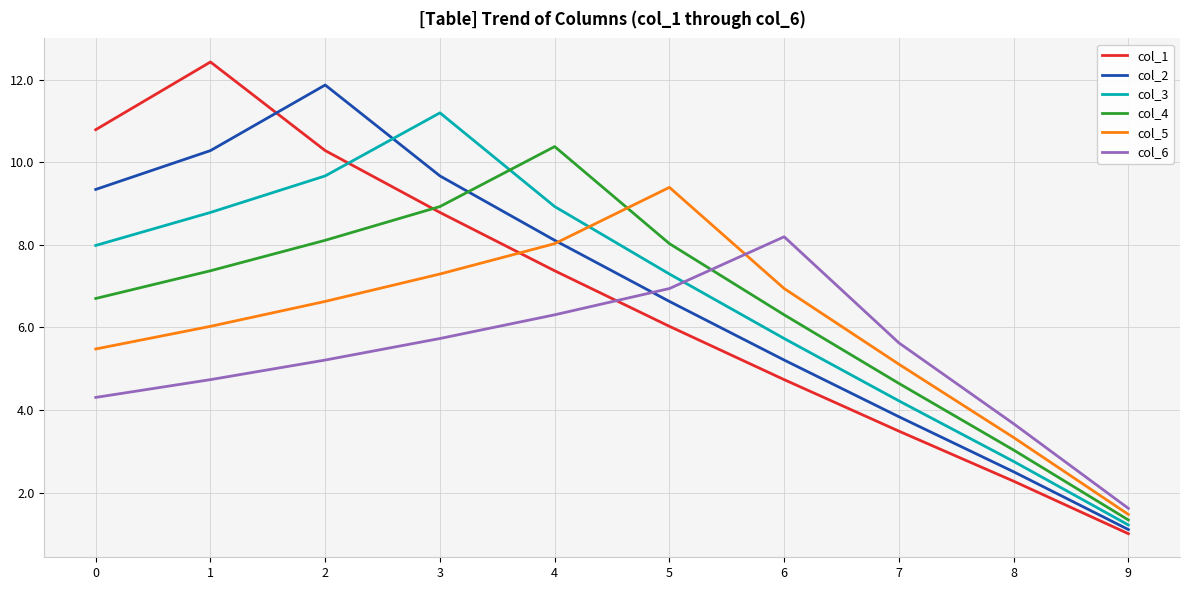

Which category has the highest value in the col_4 series?

4